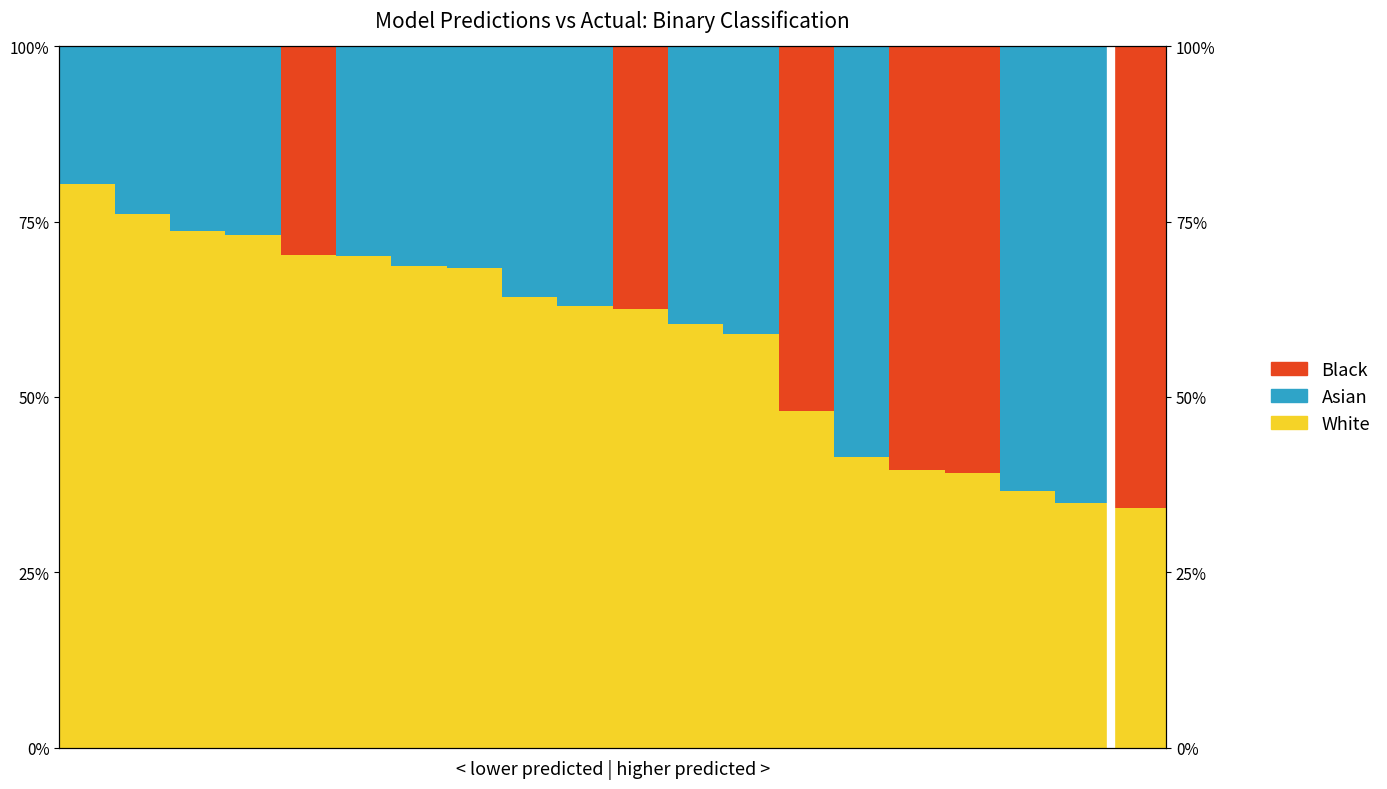

What is the maximum value for Black?

0.7